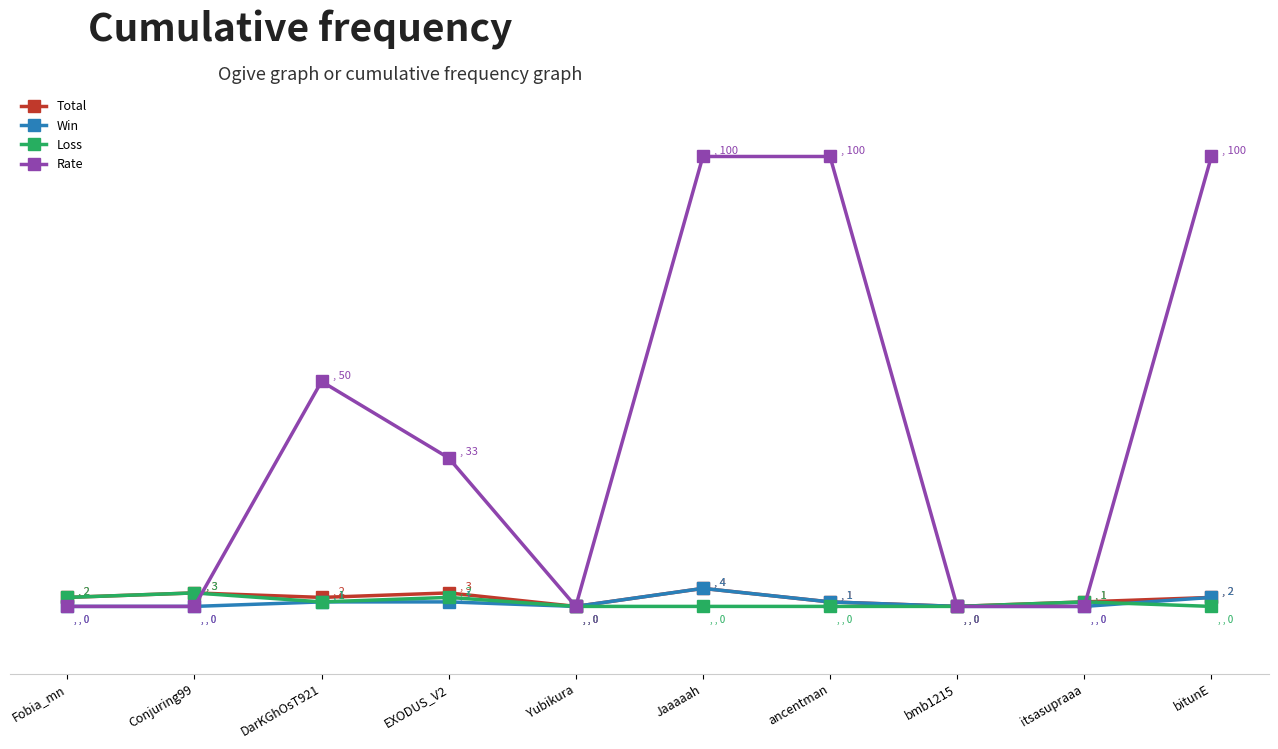

What is the sum of all Total values?

18